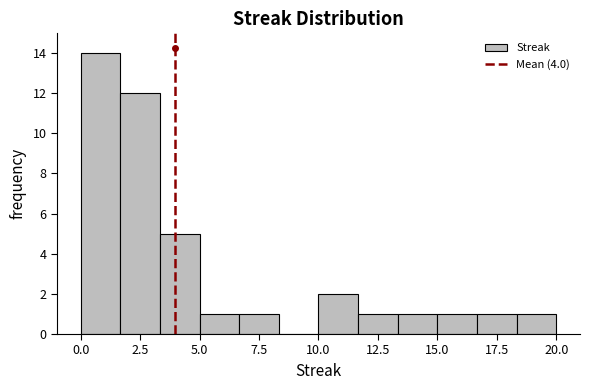

Around what value on the x-axis is the tallest bar? Give the approximate position of its centre, as read against the axis.

1.0